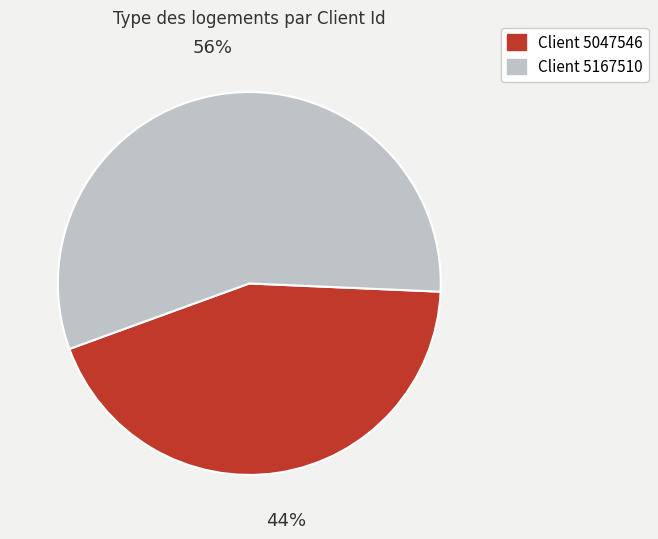

Do Client 5167510 and Client 5047546 together represent more than half of the pie?

Yes